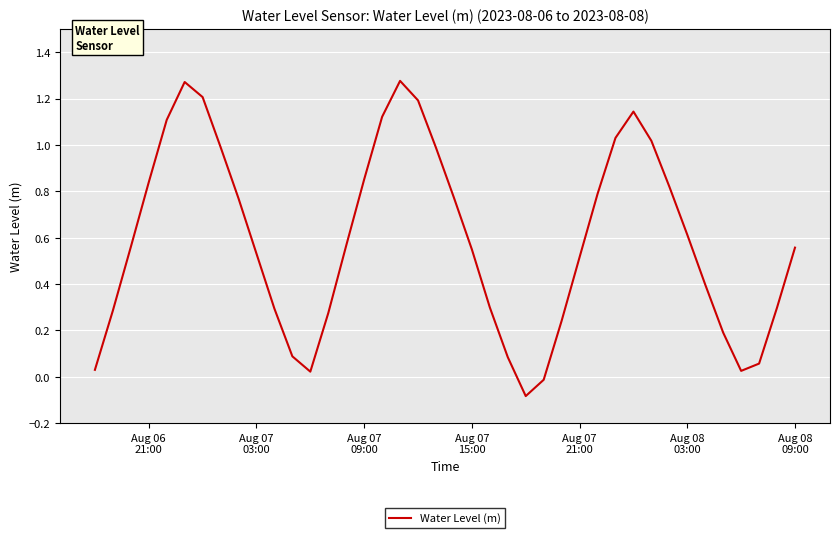

What is the difference between the maximum and minimum values?

1.4